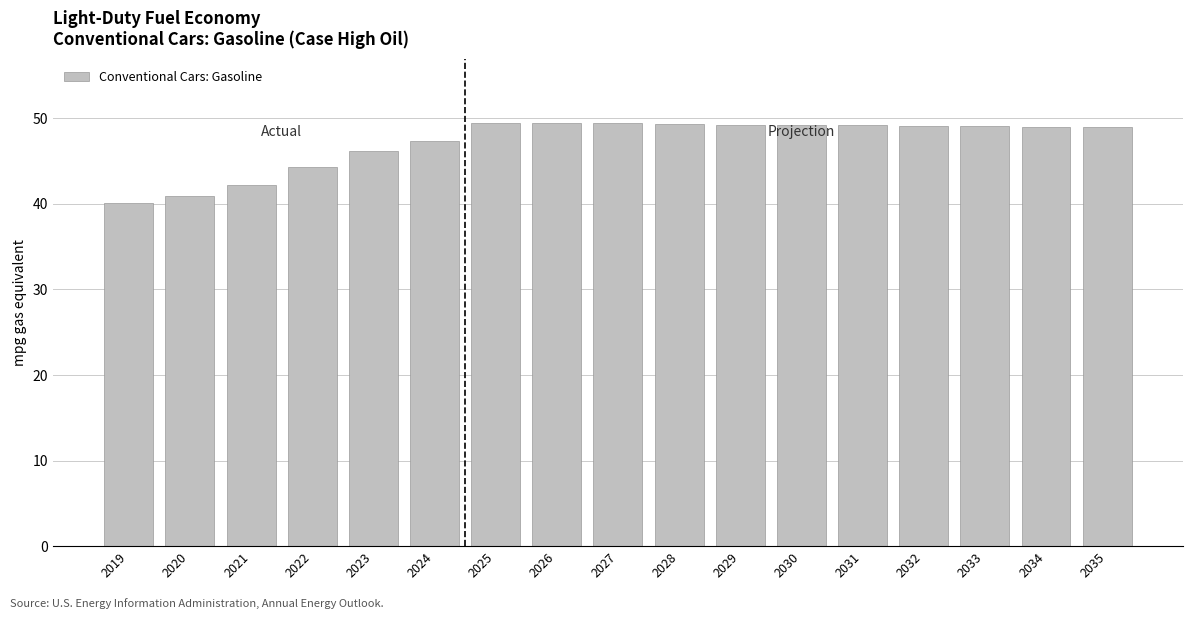

What is the difference between the maximum and minimum values?

9.3